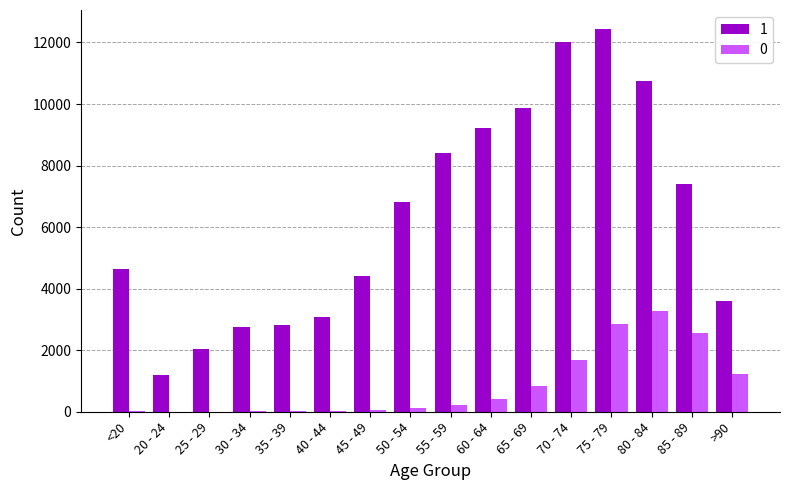

Is the value of 1 at 65 - 69 greater than the value of 0 at 75 - 79?

Yes